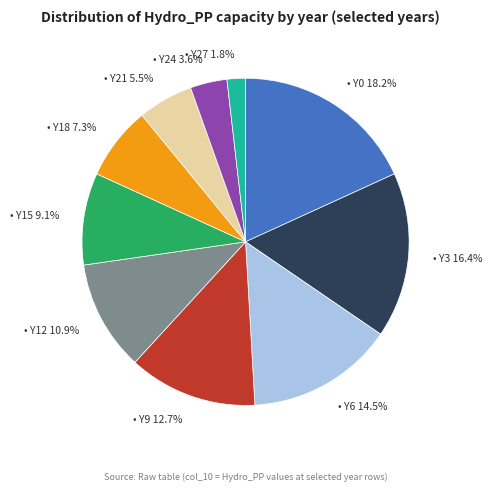

How many segments does this pie chart have?

10